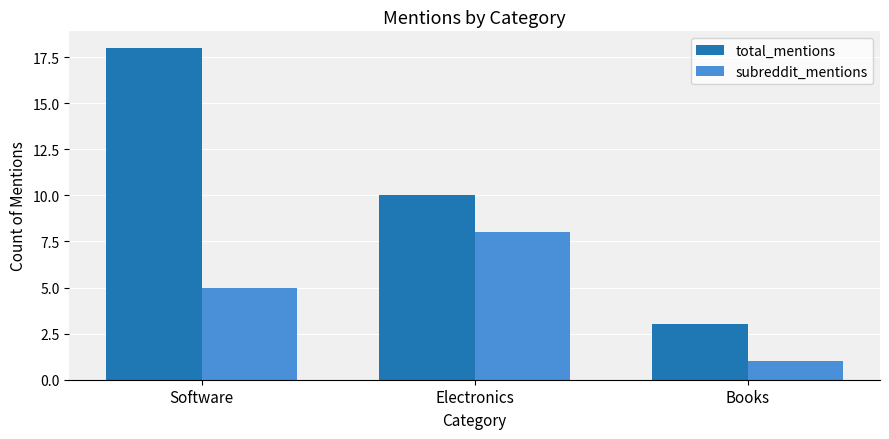

Does the chart contain any negative values?

No